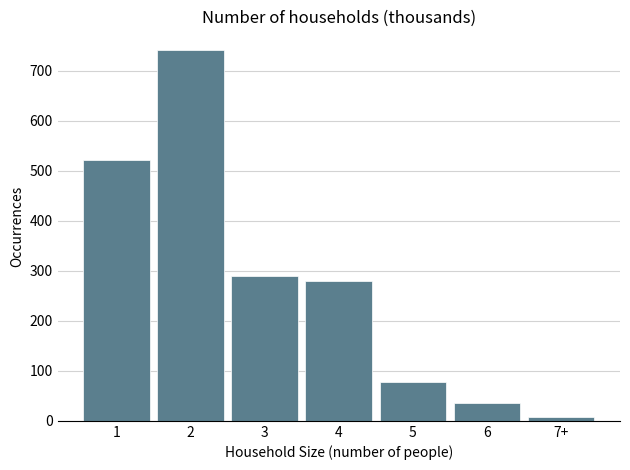

Reading left to right, list all the values displayed in this chart.

1=521	2=742	3=290	4=279	5=78	6=36	7+=8